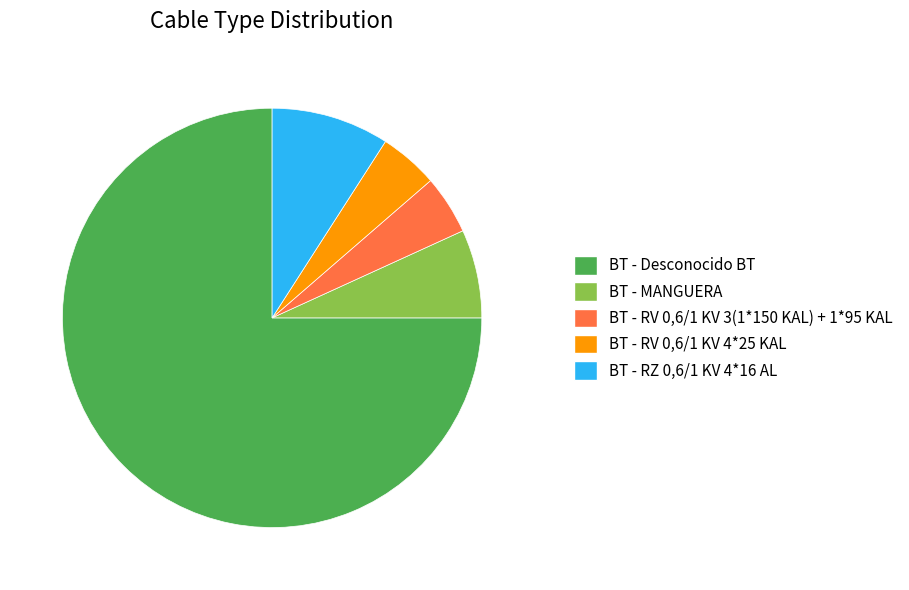

Between BT - RV 0,6/1 KV 4*25 KAL and BT - RZ 0,6/1 KV 4*16 AL, which is larger?

BT - RZ 0,6/1 KV 4*16 AL